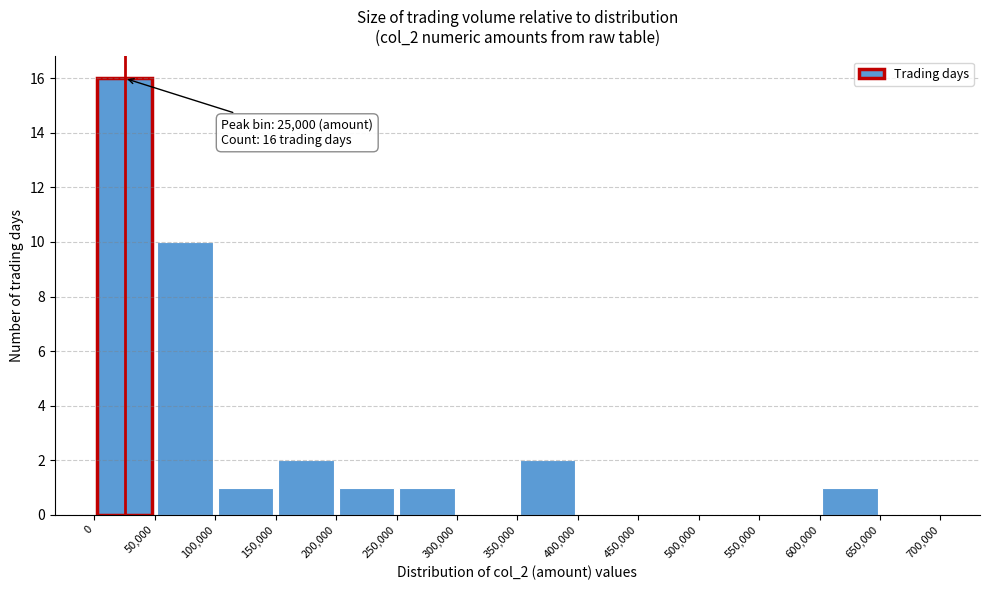

Over which range of the x-axis is the bar tallest?

0 to 50,000